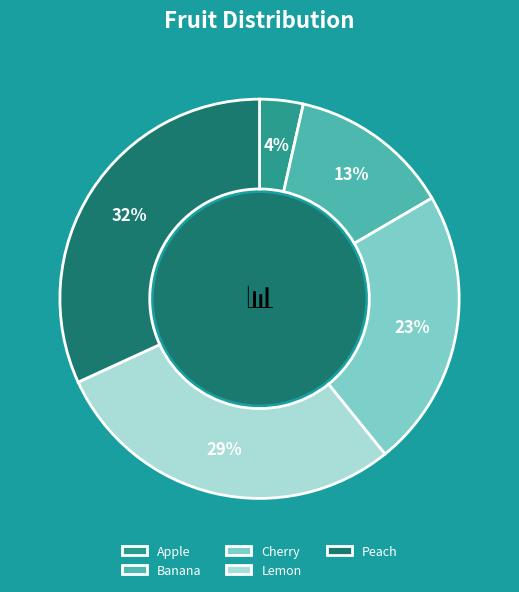

Between Peach and Apple, which is larger?

Peach